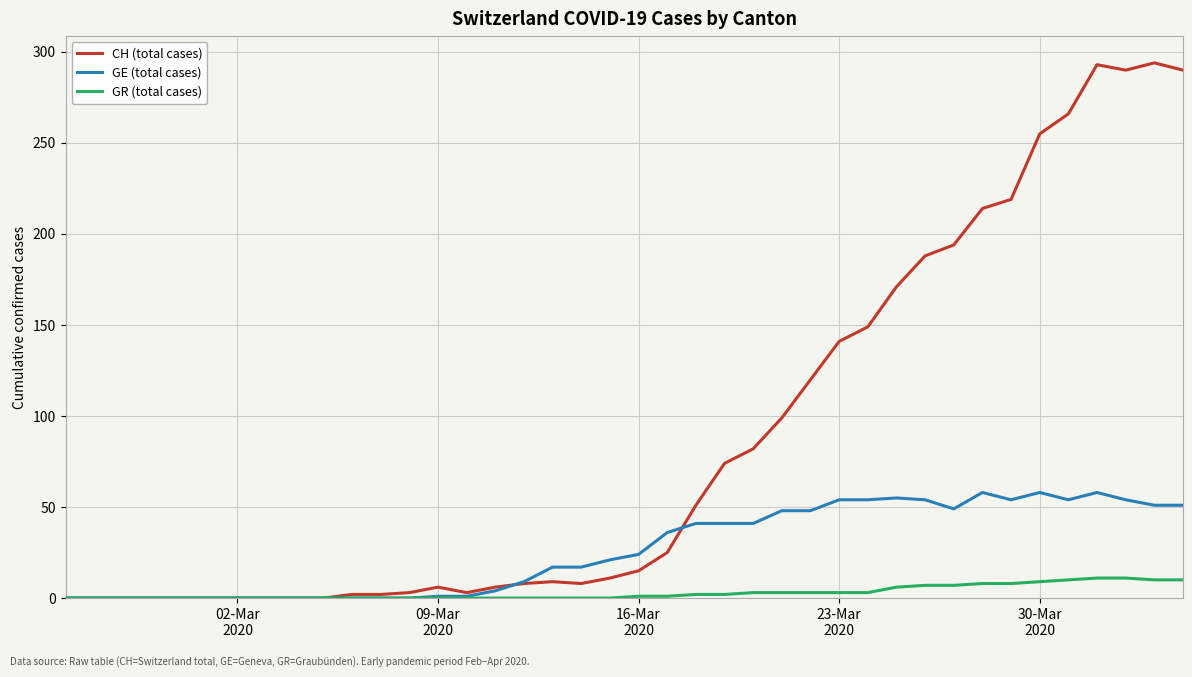

List the series in order of their overall mean, highest first.

CH (total cases), GE (total cases), GR (total cases)